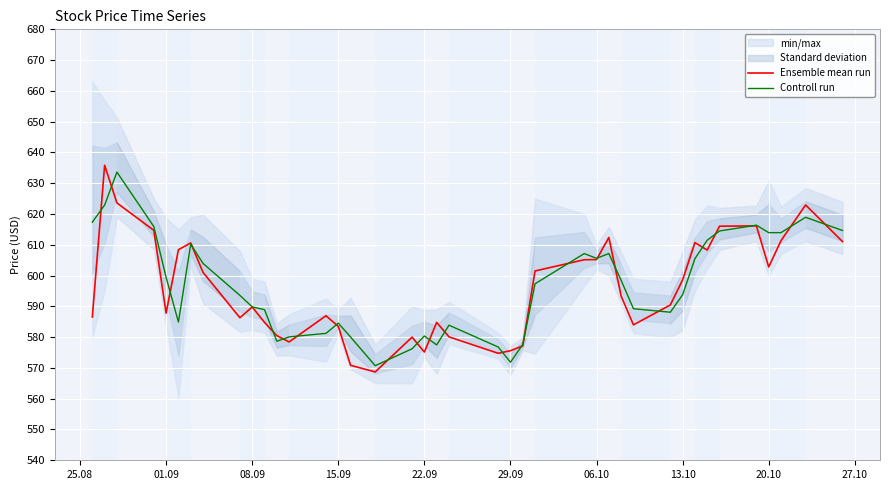

Rank the series by their maximum value, from lowest to highest.

Controll run, Ensemble mean run